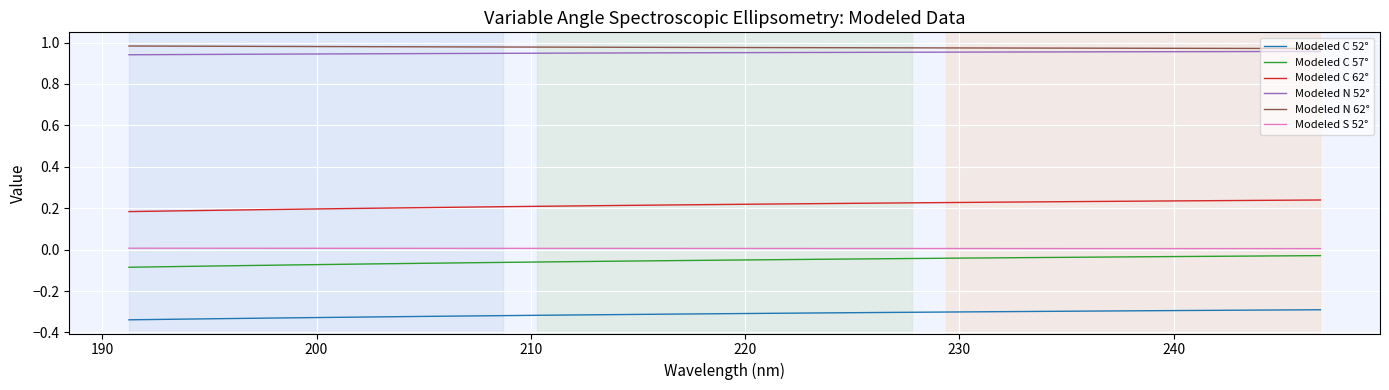

True or false: Modeled C 62° and Modeled N 52° intersect in this chart.

False